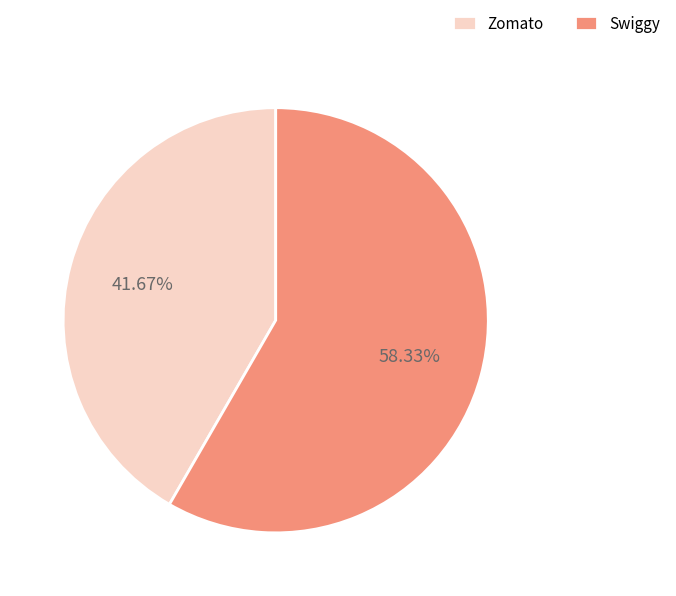

The Zomato slice represents 29% of the pie. True or false?

False